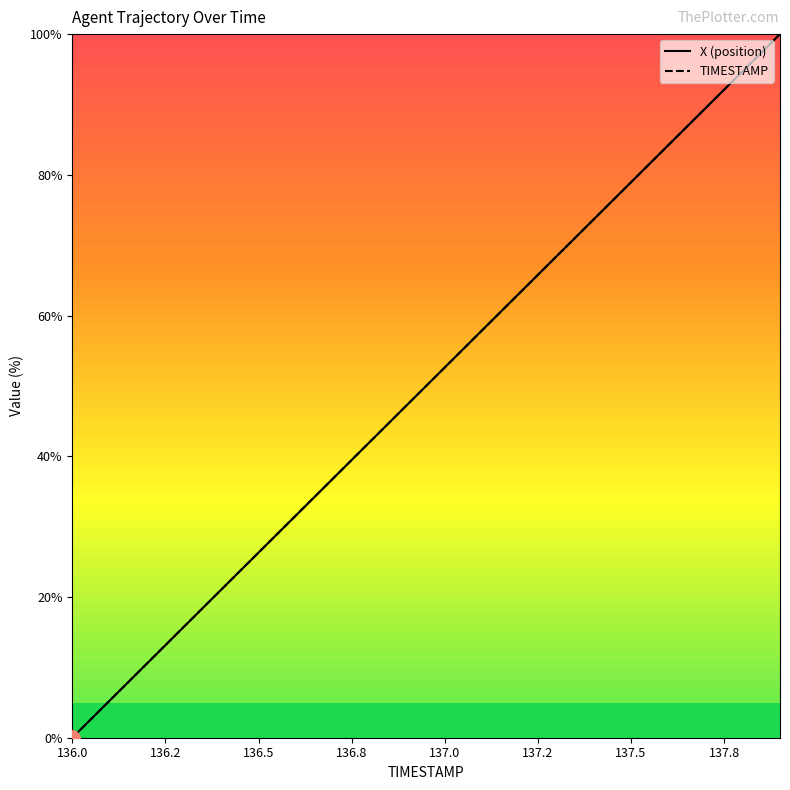

Is the value of TIMESTAMP at 137.2 greater than the value of X at 18?

No